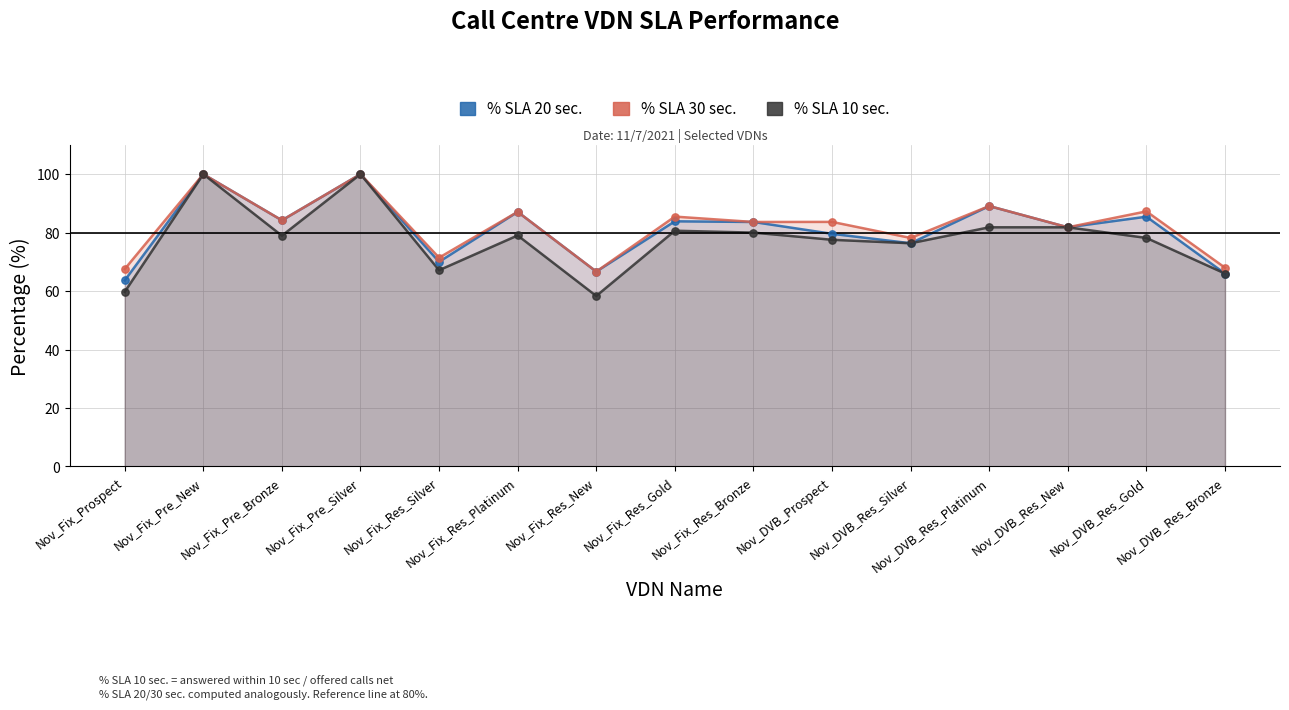

At which category is the sum across all series the highest?

Nov_Fix_Pre_New